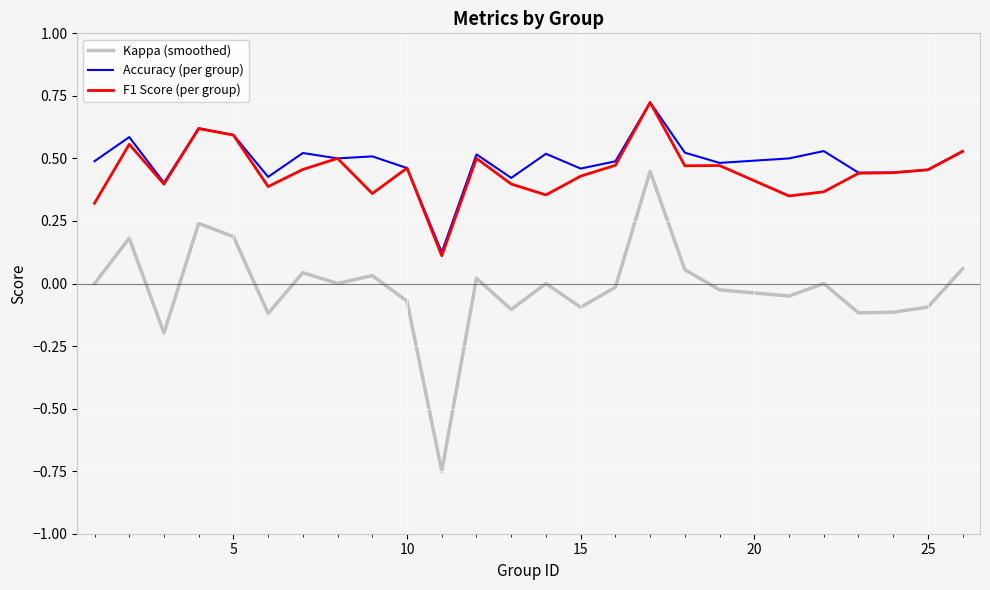

True or false: Kappa (smoothed) and F1 Score (per group) intersect in this chart.

False